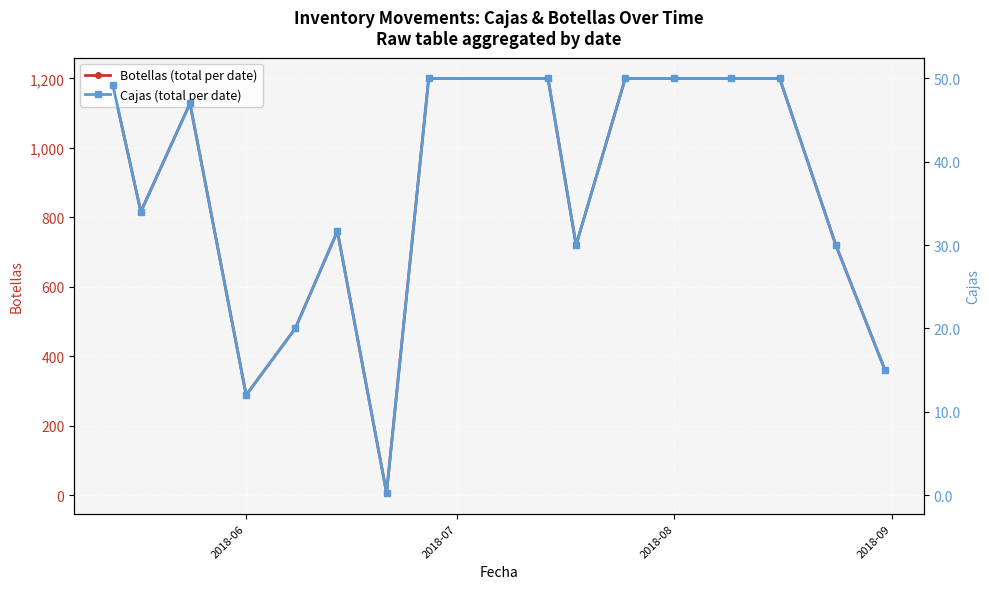

Reading left to right, extract all data points from this chart.

Botellas (total per date): 1181.0	816.0	1128.0	288.0	480.0	760.0	6.0	1200.0	1200.0	720.0	1200.0	1200.0	1200.0	1200.0	720.0	360.0
Cajas (total per date): 49.2	34.0	47.0	12.0	20.0	31.7	0.2	50.0	50.0	30.0	50.0	50.0	50.0	50.0	30.0	15.0